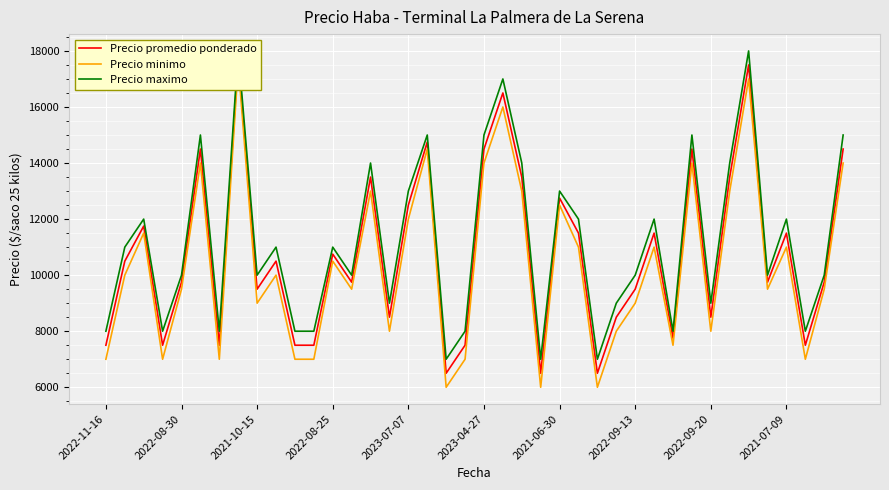

Reading left to right, transcribe all the data shown in this chart.

Precio promedio ponderado: 7500	10500	11750	7500	9750	14500	7500	17750	9500	10500	7500	7500	10750	9750	13500	8500	12500	14750	6500	7500	14500	16500	13500	6500	12750	11500	6500	8500	9500	11500	7750	14500	8500	13500	17500	9750	11500	7500	9750	14500
Precio minimo: 7000	10000	11500	7000	9500	14000	7000	17500	9000	10000	7000	7000	10500	9500	13000	8000	12000	14500	6000	7000	14000	16000	13000	6000	12500	11000	6000	8000	9000	11000	7500	14000	8000	13000	17000	9500	11000	7000	9500	14000
Precio maximo: 8000	11000	12000	8000	10000	15000	8000	18000	10000	11000	8000	8000	11000	10000	14000	9000	13000	15000	7000	8000	15000	17000	14000	7000	13000	12000	7000	9000	10000	12000	8000	15000	9000	14000	18000	10000	12000	8000	10000	15000